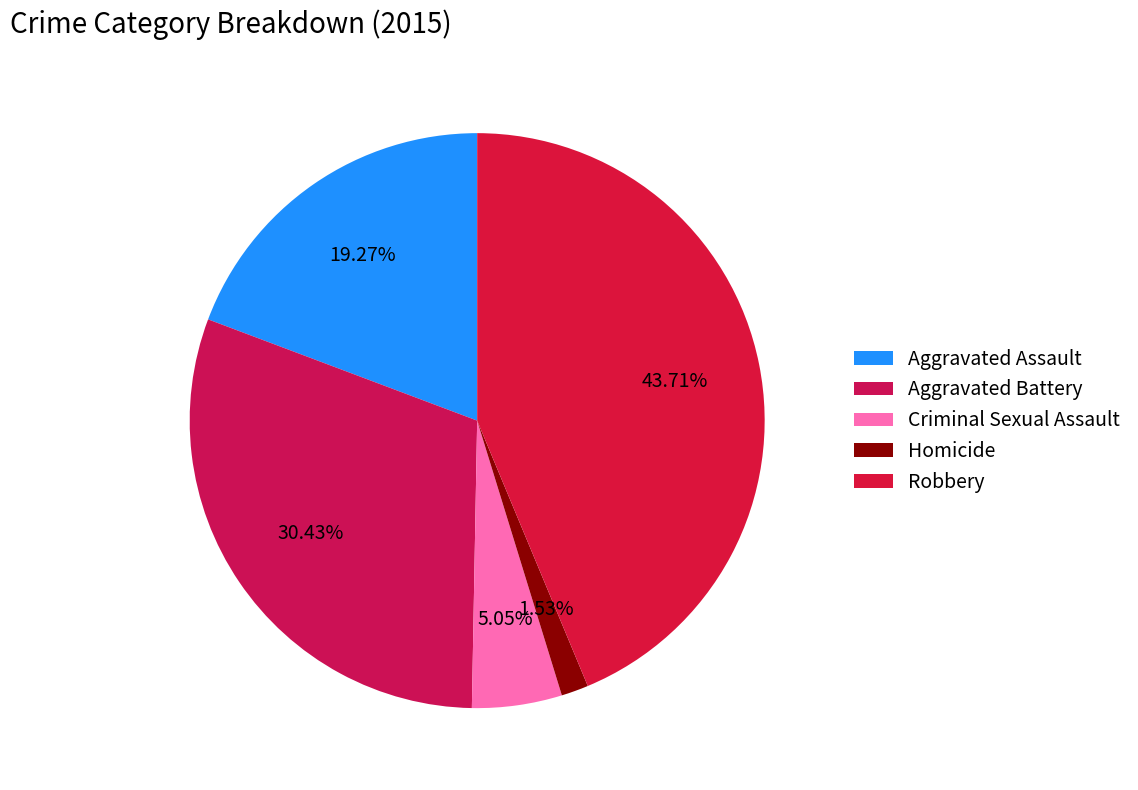

True or false: Homicide accounts for 1% of the total.

False